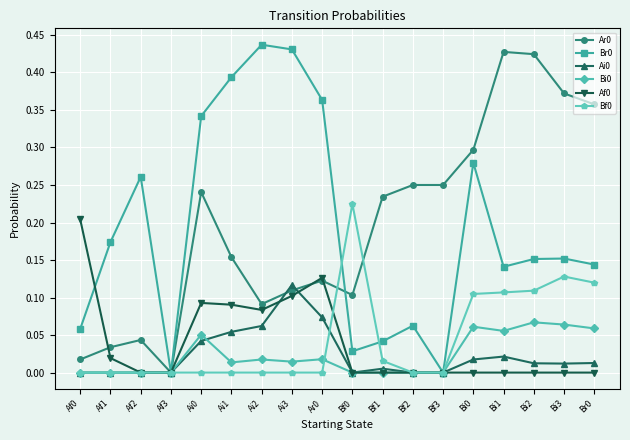

True or false: Bf0 has a value of 0.1 at Af3.

False